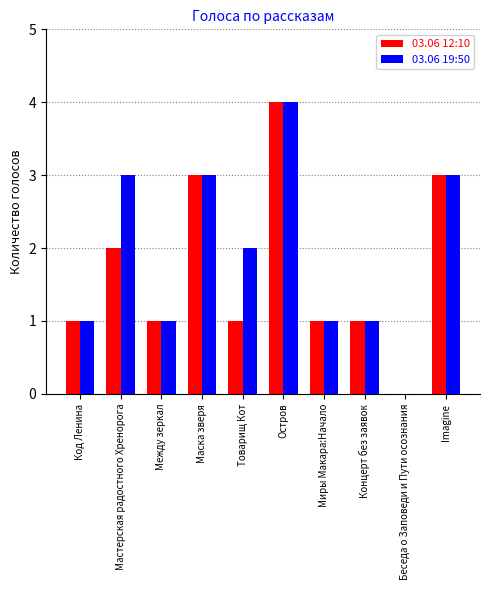

Does the chart contain stacked bars?

No